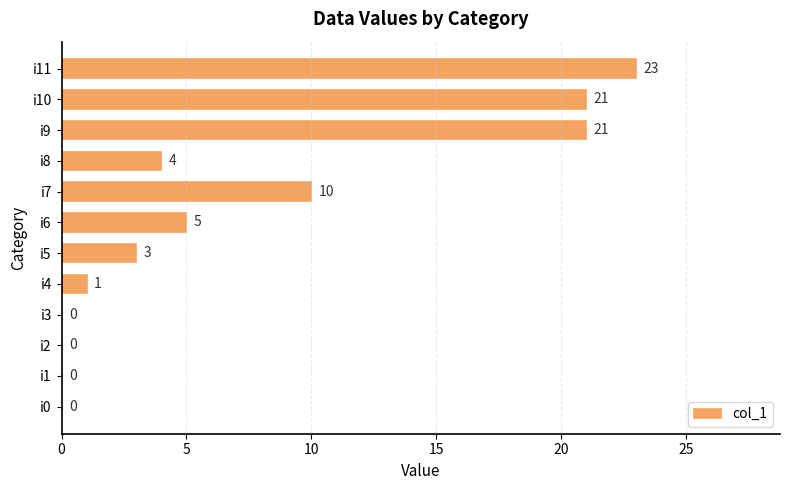

How many data points does each series have?

12